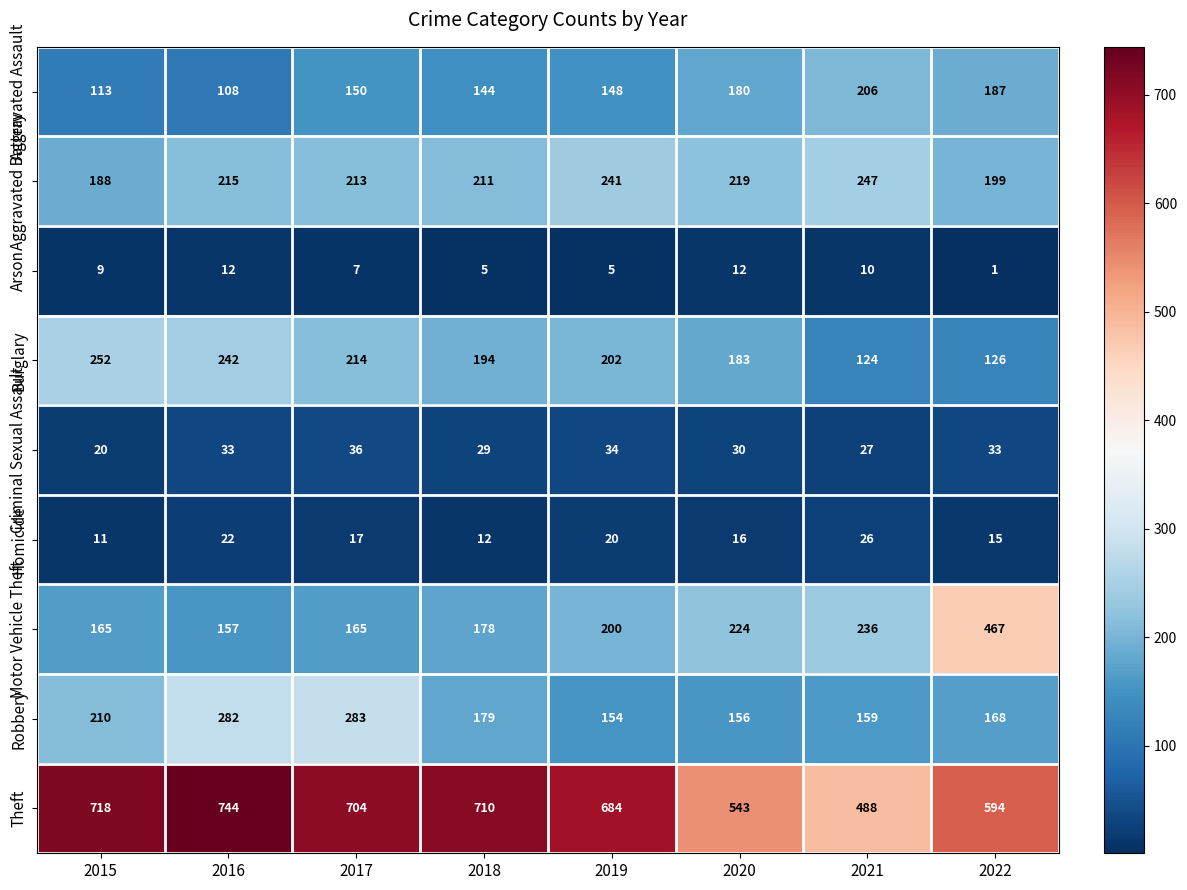

What is the minimum value shown in the chart?

1